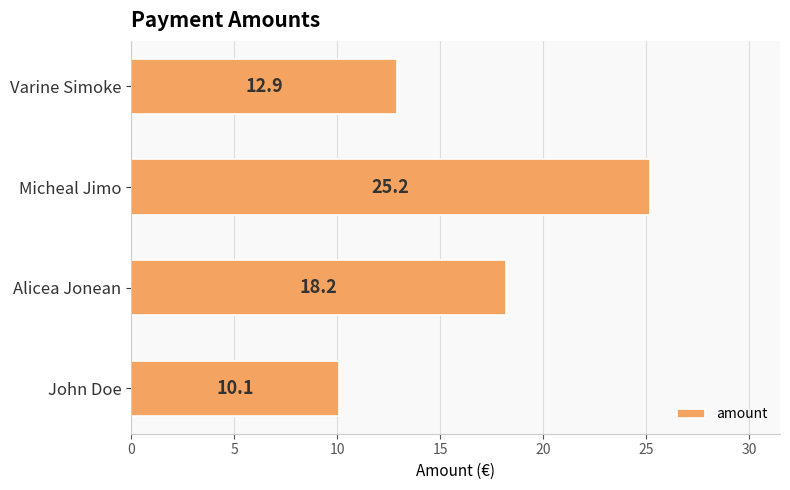

What is the minimum value shown in the chart?

10.1